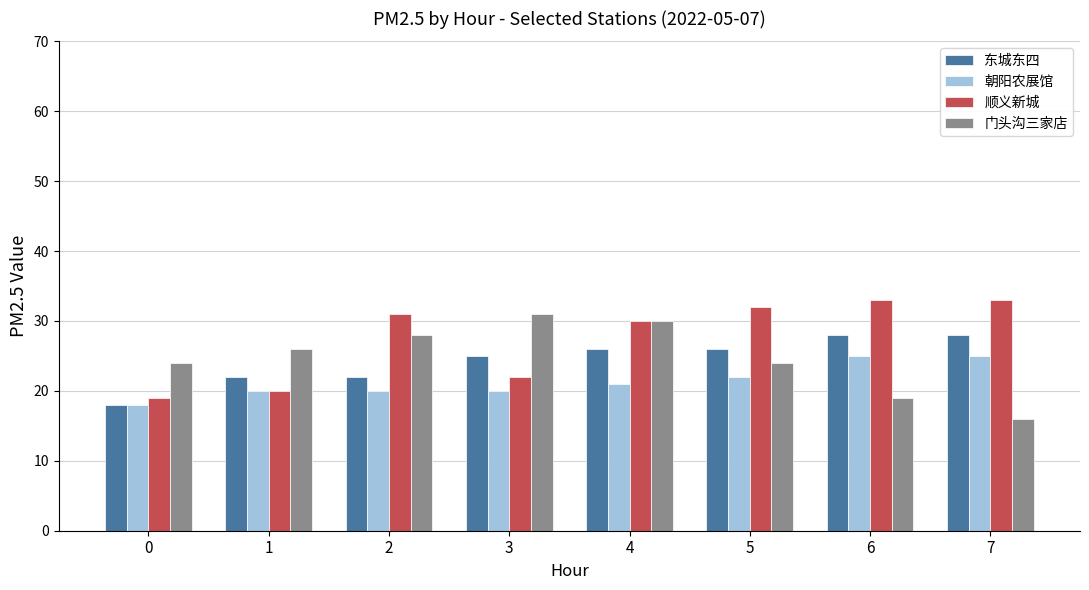

The value of 门头沟三家店 at 1 is 38. True or false?

False